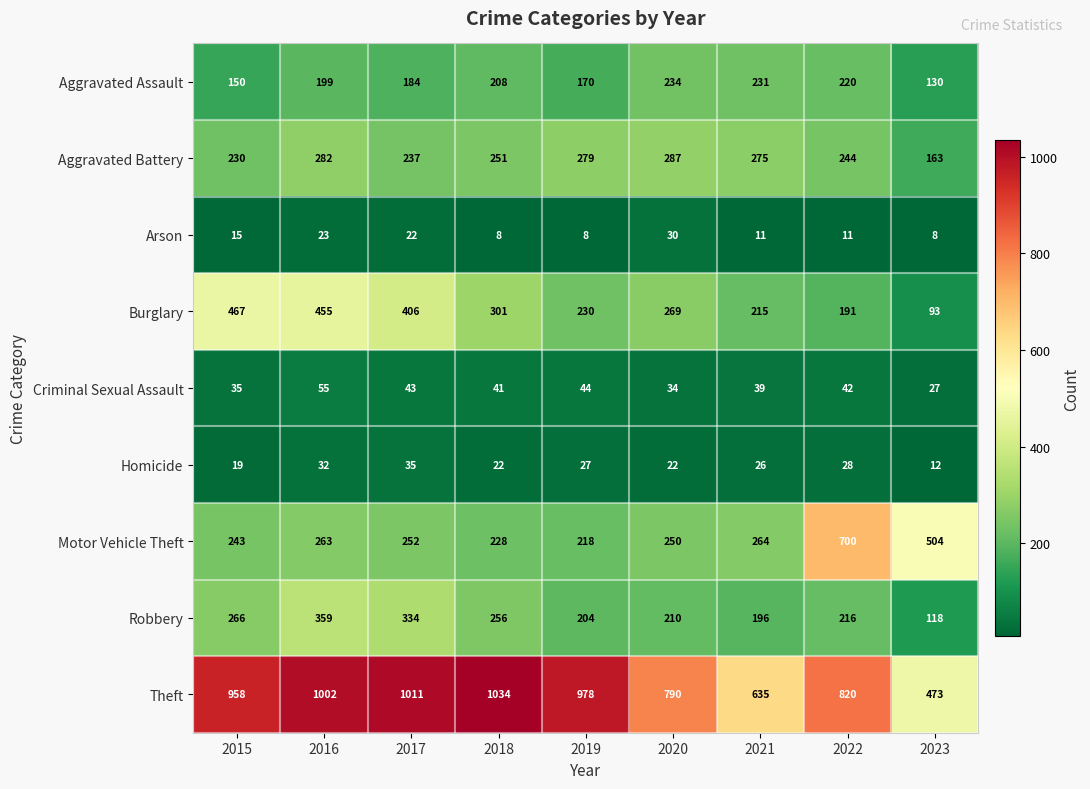

Which series has the largest range (max minus min)?

Theft